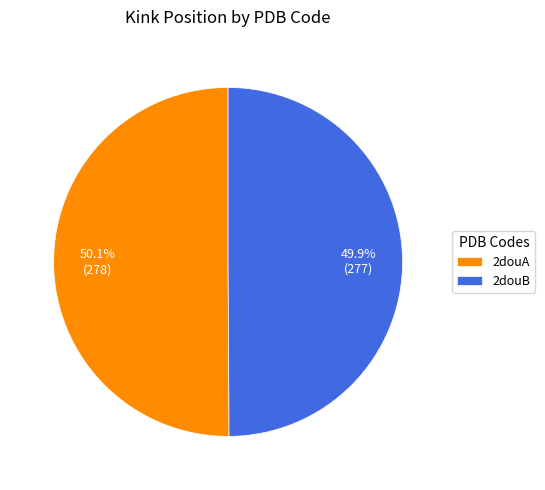

To the nearest percent, what portion does 2douA represent?

50%